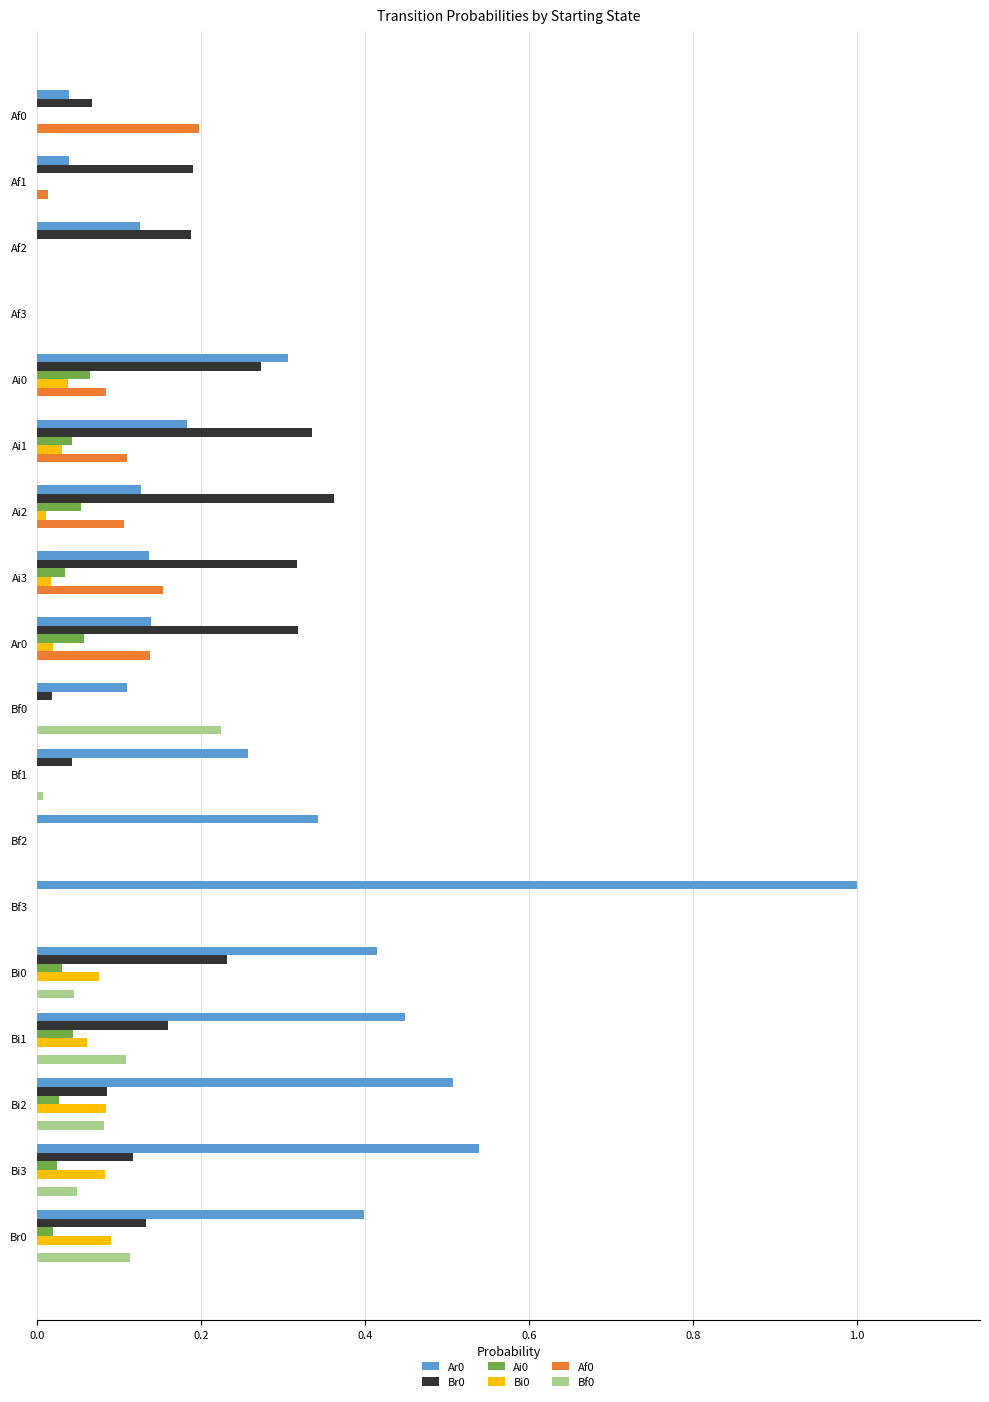

At which category is the sum across all series the highest?

Bf3